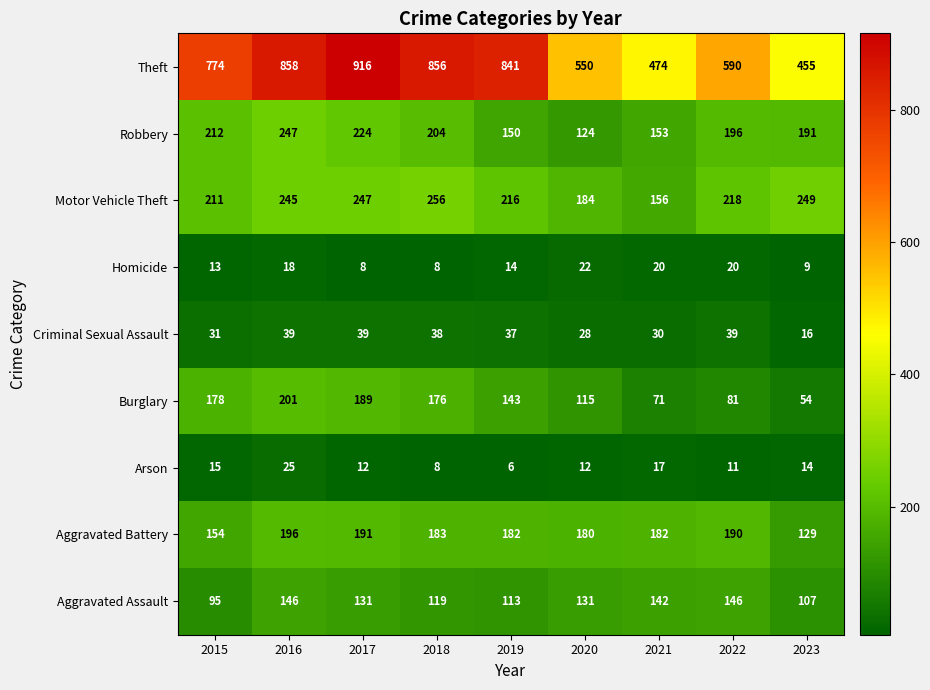

What is the difference between the maximum and minimum values in the Arson series?

19